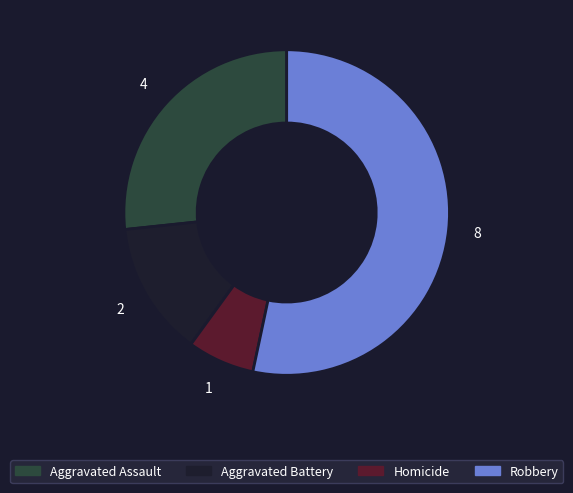

Combined, do Aggravated Assault and Aggravated Battery account for over 50%?

No